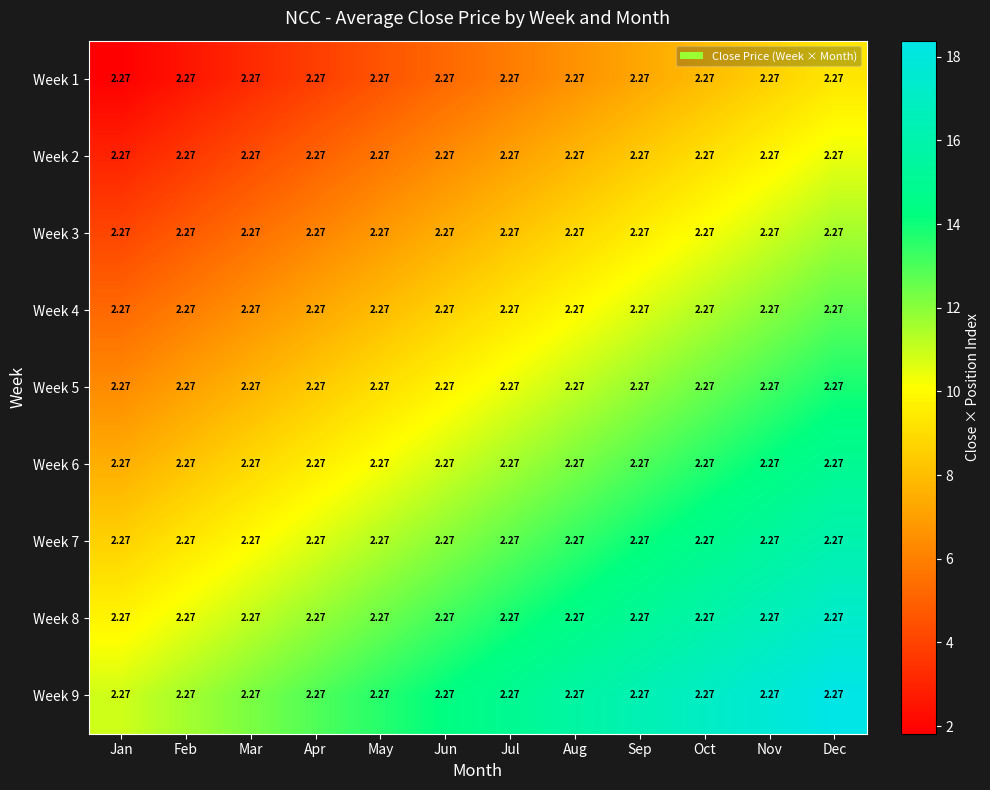

At which label does Week 2 reach its peak?

Dec